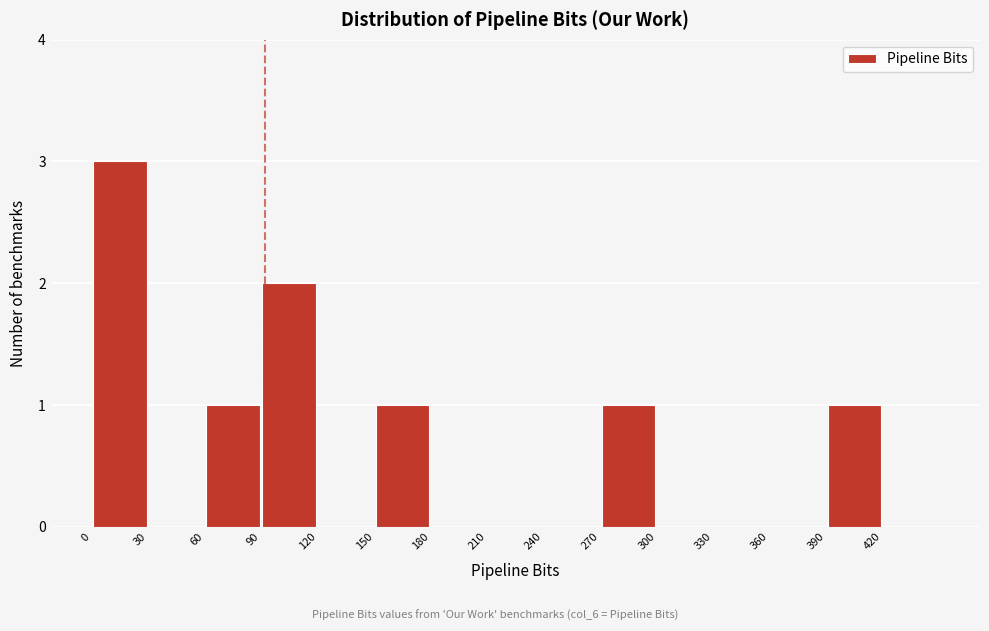

Over which range of the x-axis is the bar tallest?

0 to 30